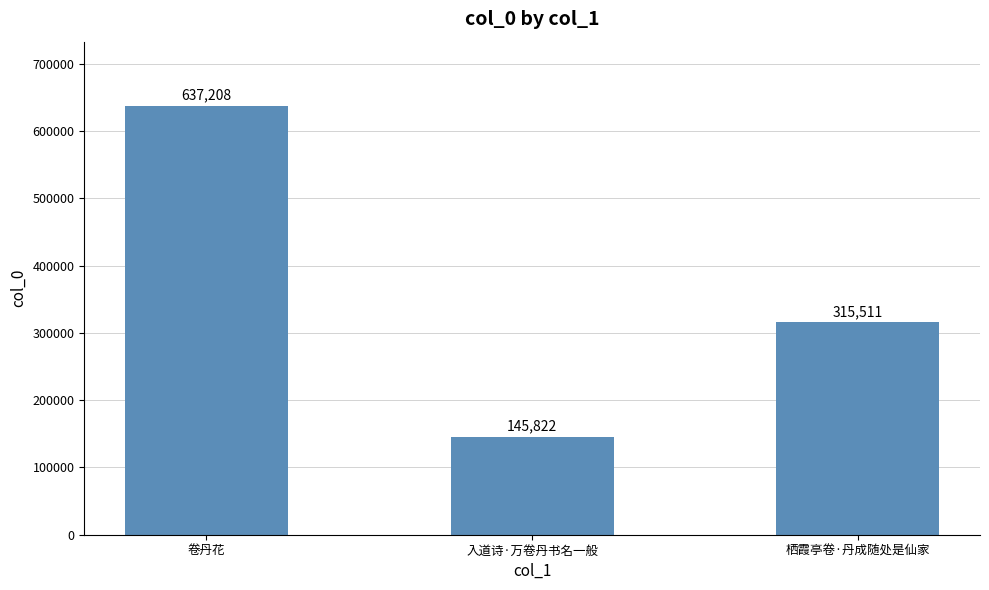

What is the sum of the values at 栖霞亭卷·丹成随处是仙家 and 卷丹花?

952719